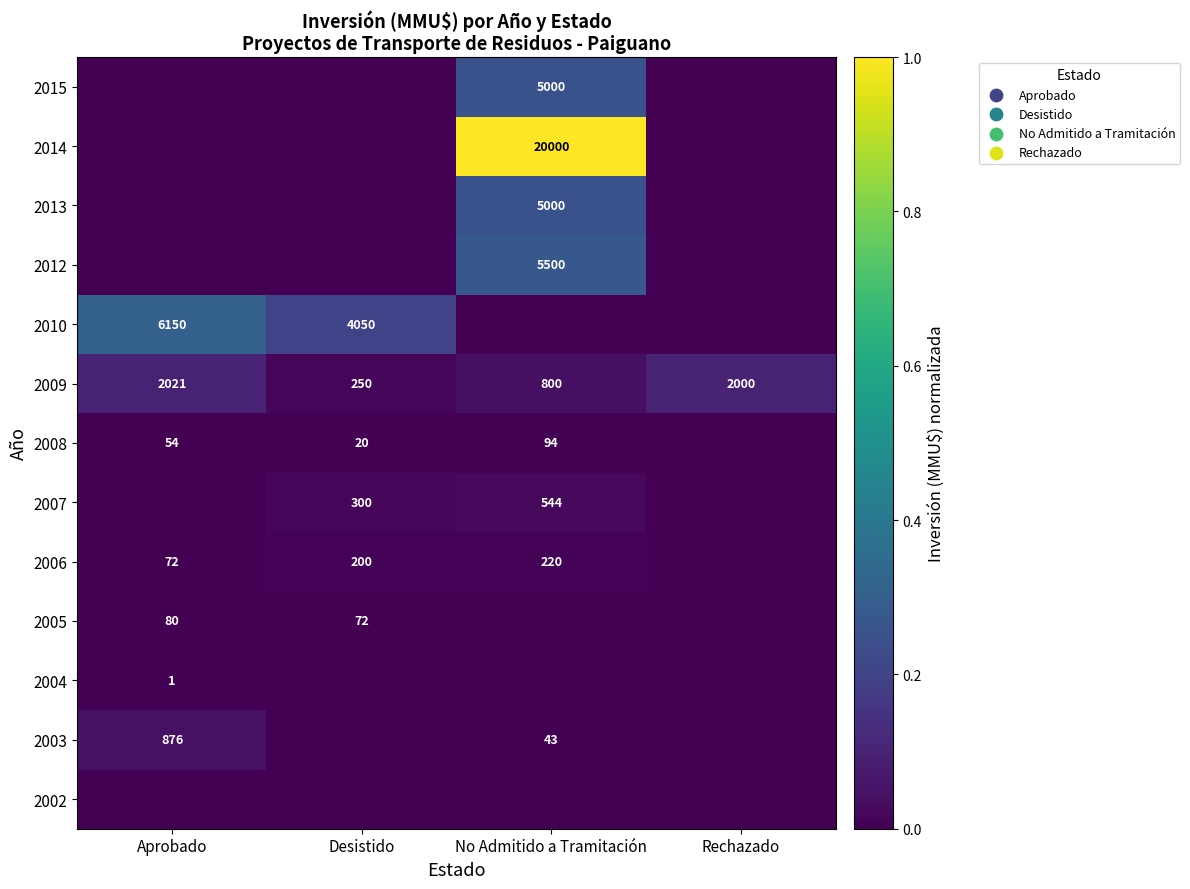

True or false: 2004 has a value of 2 at Aprobado.

False